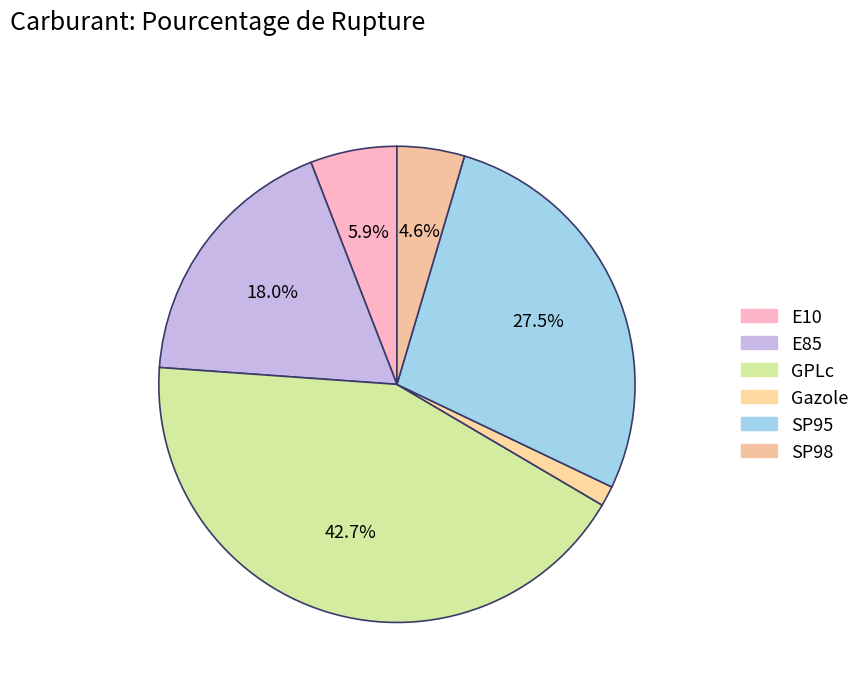

Count the number of slices in the pie.

6